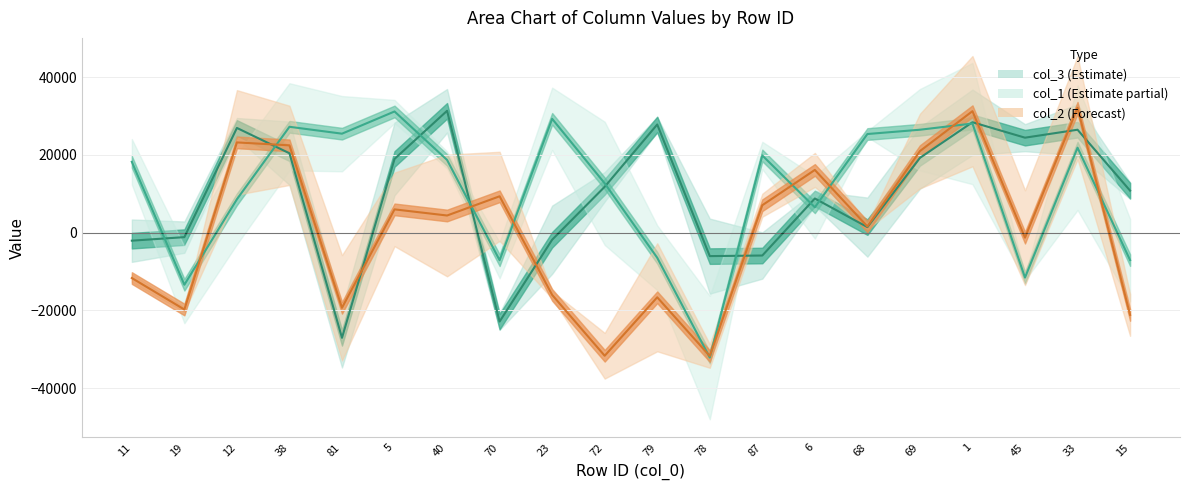

Where does the col_3 series first go above 11761?

12